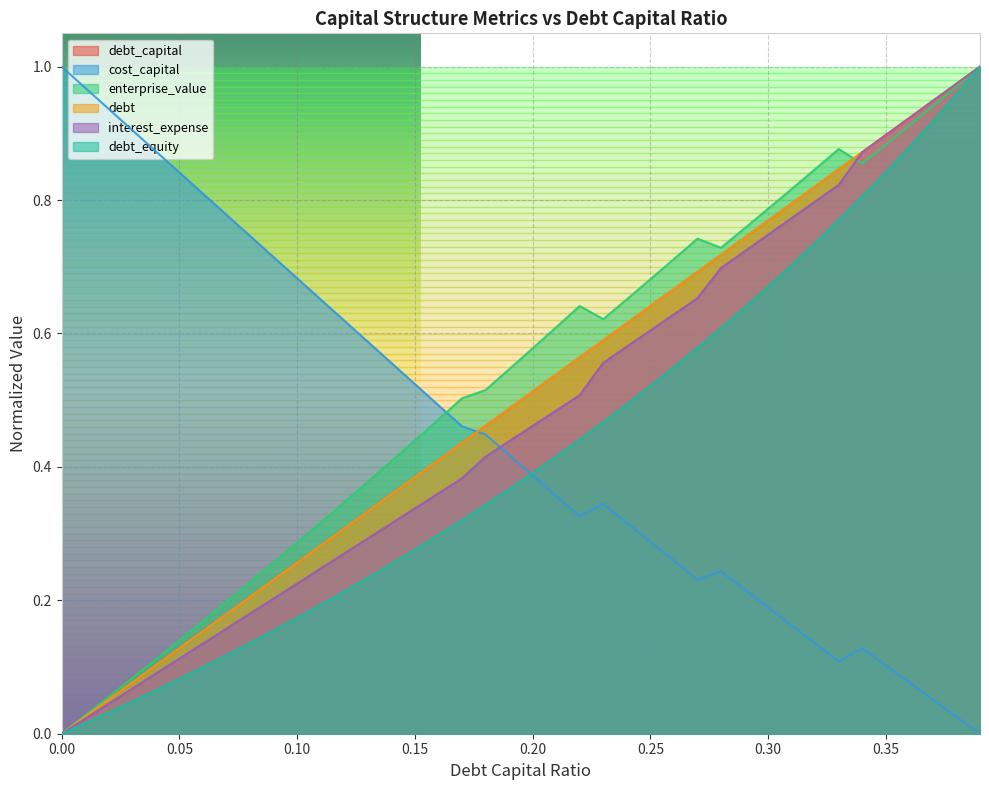

Rank the categories by enterprise_value value from lowest to highest.

0.0, 0.01, 0.02, 0.03, 0.04, 0.05, 0.06, 0.07, 0.08, 0.09, 0.1, 0.11, 0.12, 0.13, 0.14, 0.15, 0.16, 0.17, 0.18, 0.19, 0.2, 0.21, 0.23, 0.22, 0.24, 0.25, 0.26, 0.28, 0.27, 0.29, 0.3, 0.31, 0.32, 0.34, 0.33, 0.35, 0.36, 0.37, 0.38, 0.39